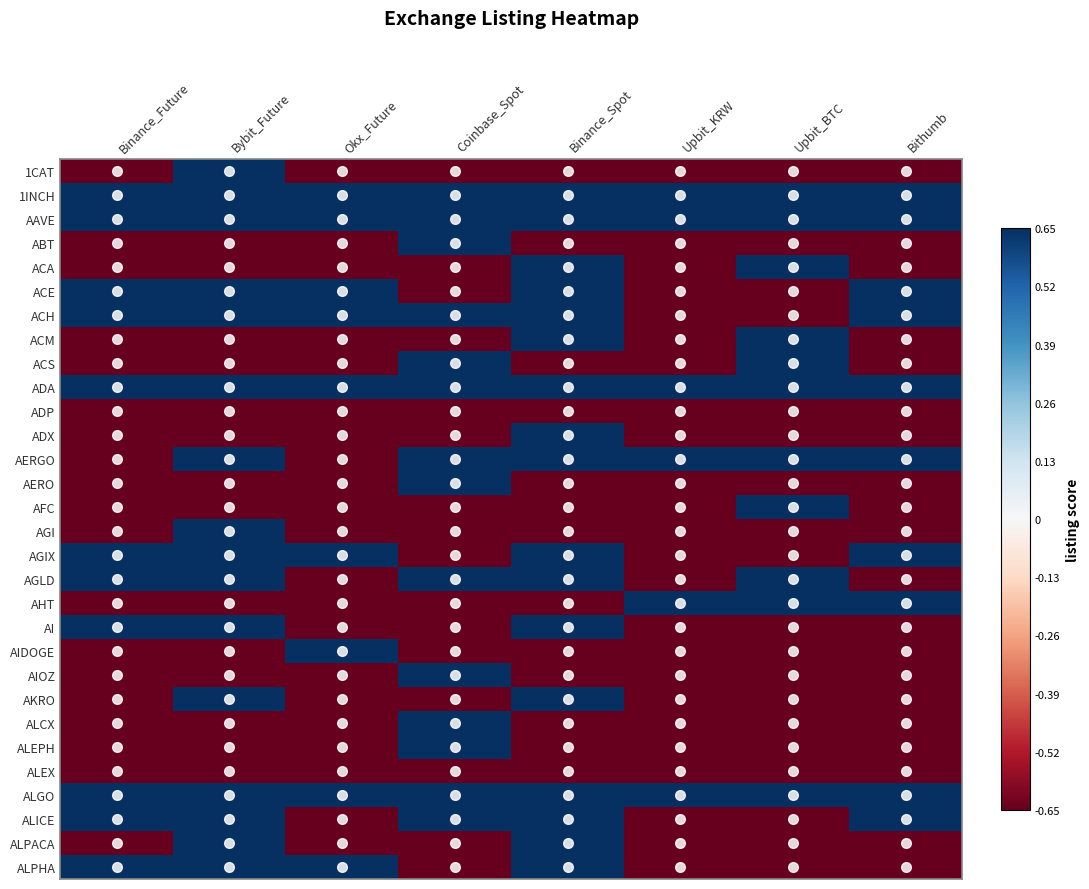

Reading right to left, list all the values displayed in this chart.

1CAT: Bithumb=-0.7	Upbit_BTC=-0.7	Upbit_KRW=-0.7	Binance_Spot=-0.7	Coinbase_Spot=-0.7	Okx_Future=-0.7	Bybit_Future=0.7	Binance_Future=-0.7
1INCH: Bithumb=0.7	Upbit_BTC=0.7	Upbit_KRW=0.7	Binance_Spot=0.7	Coinbase_Spot=0.7	Okx_Future=0.7	Bybit_Future=0.7	Binance_Future=0.7
AAVE: Bithumb=0.7	Upbit_BTC=0.7	Upbit_KRW=0.7	Binance_Spot=0.7	Coinbase_Spot=0.7	Okx_Future=0.7	Bybit_Future=0.7	Binance_Future=0.7
ABT: Bithumb=-0.7	Upbit_BTC=-0.7	Upbit_KRW=-0.7	Binance_Spot=-0.7	Coinbase_Spot=0.7	Okx_Future=-0.7	Bybit_Future=-0.7	Binance_Future=-0.7
ACA: Bithumb=-0.7	Upbit_BTC=0.7	Upbit_KRW=-0.7	Binance_Spot=0.7	Coinbase_Spot=-0.7	Okx_Future=-0.7	Bybit_Future=-0.7	Binance_Future=-0.7
ACE: Bithumb=0.7	Upbit_BTC=-0.7	Upbit_KRW=-0.7	Binance_Spot=0.7	Coinbase_Spot=-0.7	Okx_Future=0.7	Bybit_Future=0.7	Binance_Future=0.7
ACH: Bithumb=0.7	Upbit_BTC=-0.7	Upbit_KRW=-0.7	Binance_Spot=0.7	Coinbase_Spot=0.7	Okx_Future=0.7	Bybit_Future=0.7	Binance_Future=0.7
ACM: Bithumb=-0.7	Upbit_BTC=0.7	Upbit_KRW=-0.7	Binance_Spot=0.7	Coinbase_Spot=-0.7	Okx_Future=-0.7	Bybit_Future=-0.7	Binance_Future=-0.7
ACS: Bithumb=-0.7	Upbit_BTC=0.7	Upbit_KRW=-0.7	Binance_Spot=-0.7	Coinbase_Spot=0.7	Okx_Future=-0.7	Bybit_Future=-0.7	Binance_Future=-0.7
ADA: Bithumb=0.7	Upbit_BTC=0.7	Upbit_KRW=0.7	Binance_Spot=0.7	Coinbase_Spot=0.7	Okx_Future=0.7	Bybit_Future=0.7	Binance_Future=0.7
ADP: Bithumb=-0.7	Upbit_BTC=-0.7	Upbit_KRW=-0.7	Binance_Spot=-0.7	Coinbase_Spot=-0.7	Okx_Future=-0.7	Bybit_Future=-0.7	Binance_Future=-0.7
ADX: Bithumb=-0.7	Upbit_BTC=-0.7	Upbit_KRW=-0.7	Binance_Spot=0.7	Coinbase_Spot=-0.7	Okx_Future=-0.7	Bybit_Future=-0.7	Binance_Future=-0.7
AERGO: Bithumb=0.7	Upbit_BTC=0.7	Upbit_KRW=0.7	Binance_Spot=0.7	Coinbase_Spot=0.7	Okx_Future=-0.7	Bybit_Future=0.7	Binance_Future=-0.7
AERO: Bithumb=-0.7	Upbit_BTC=-0.7	Upbit_KRW=-0.7	Binance_Spot=-0.7	Coinbase_Spot=0.7	Okx_Future=-0.7	Bybit_Future=-0.7	Binance_Future=-0.7
AFC: Bithumb=-0.7	Upbit_BTC=0.7	Upbit_KRW=-0.7	Binance_Spot=-0.7	Coinbase_Spot=-0.7	Okx_Future=-0.7	Bybit_Future=-0.7	Binance_Future=-0.7
AGI: Bithumb=-0.7	Upbit_BTC=-0.7	Upbit_KRW=-0.7	Binance_Spot=-0.7	Coinbase_Spot=-0.7	Okx_Future=-0.7	Bybit_Future=0.7	Binance_Future=-0.7
AGIX: Bithumb=0.7	Upbit_BTC=-0.7	Upbit_KRW=-0.7	Binance_Spot=0.7	Coinbase_Spot=-0.7	Okx_Future=0.7	Bybit_Future=0.7	Binance_Future=0.7
AGLD: Bithumb=-0.7	Upbit_BTC=0.7	Upbit_KRW=-0.7	Binance_Spot=0.7	Coinbase_Spot=0.7	Okx_Future=-0.7	Bybit_Future=0.7	Binance_Future=0.7
AHT: Bithumb=0.7	Upbit_BTC=0.7	Upbit_KRW=0.7	Binance_Spot=-0.7	Coinbase_Spot=-0.7	Okx_Future=-0.7	Bybit_Future=-0.7	Binance_Future=-0.7
AI: Bithumb=-0.7	Upbit_BTC=-0.7	Upbit_KRW=-0.7	Binance_Spot=0.7	Coinbase_Spot=-0.7	Okx_Future=-0.7	Bybit_Future=0.7	Binance_Future=0.7
AIDOGE: Bithumb=-0.7	Upbit_BTC=-0.7	Upbit_KRW=-0.7	Binance_Spot=-0.7	Coinbase_Spot=-0.7	Okx_Future=0.7	Bybit_Future=-0.7	Binance_Future=-0.7
AIOZ: Bithumb=-0.7	Upbit_BTC=-0.7	Upbit_KRW=-0.7	Binance_Spot=-0.7	Coinbase_Spot=0.7	Okx_Future=-0.7	Bybit_Future=-0.7	Binance_Future=-0.7
AKRO: Bithumb=-0.7	Upbit_BTC=-0.7	Upbit_KRW=-0.7	Binance_Spot=0.7	Coinbase_Spot=-0.7	Okx_Future=-0.7	Bybit_Future=0.7	Binance_Future=-0.7
ALCX: Bithumb=-0.7	Upbit_BTC=-0.7	Upbit_KRW=-0.7	Binance_Spot=-0.7	Coinbase_Spot=0.7	Okx_Future=-0.7	Bybit_Future=-0.7	Binance_Future=-0.7
ALEPH: Bithumb=-0.7	Upbit_BTC=-0.7	Upbit_KRW=-0.7	Binance_Spot=-0.7	Coinbase_Spot=0.7	Okx_Future=-0.7	Bybit_Future=-0.7	Binance_Future=-0.7
ALEX: Bithumb=-0.7	Upbit_BTC=-0.7	Upbit_KRW=-0.7	Binance_Spot=-0.7	Coinbase_Spot=-0.7	Okx_Future=-0.7	Bybit_Future=-0.7	Binance_Future=-0.7
ALGO: Bithumb=0.7	Upbit_BTC=0.7	Upbit_KRW=0.7	Binance_Spot=0.7	Coinbase_Spot=0.7	Okx_Future=0.7	Bybit_Future=0.7	Binance_Future=0.7
ALICE: Bithumb=0.7	Upbit_BTC=-0.7	Upbit_KRW=-0.7	Binance_Spot=0.7	Coinbase_Spot=0.7	Okx_Future=-0.7	Bybit_Future=0.7	Binance_Future=0.7
ALPACA: Bithumb=-0.7	Upbit_BTC=-0.7	Upbit_KRW=-0.7	Binance_Spot=0.7	Coinbase_Spot=-0.7	Okx_Future=-0.7	Bybit_Future=0.7	Binance_Future=-0.7
ALPHA: Bithumb=-0.7	Upbit_BTC=-0.7	Upbit_KRW=-0.7	Binance_Spot=0.7	Coinbase_Spot=-0.7	Okx_Future=0.7	Bybit_Future=0.7	Binance_Future=0.7